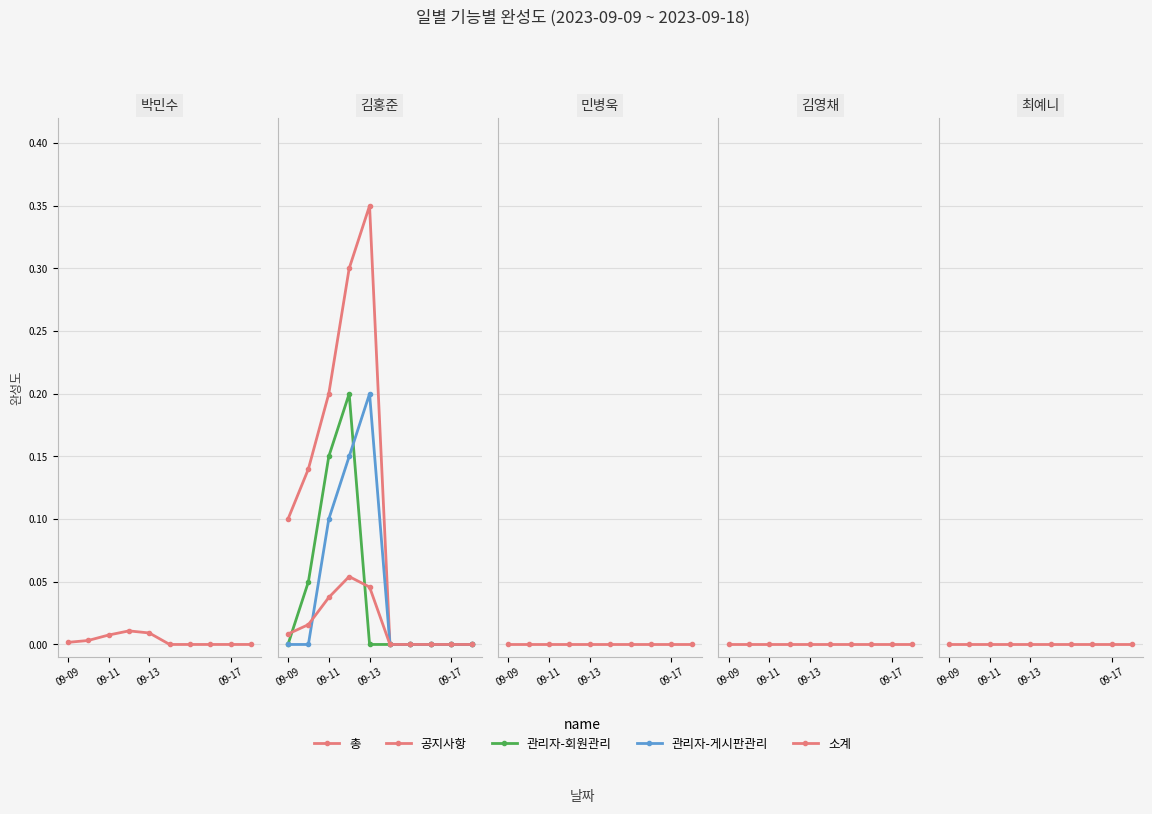

Does the chart display data point markers on the line(s)?

Yes